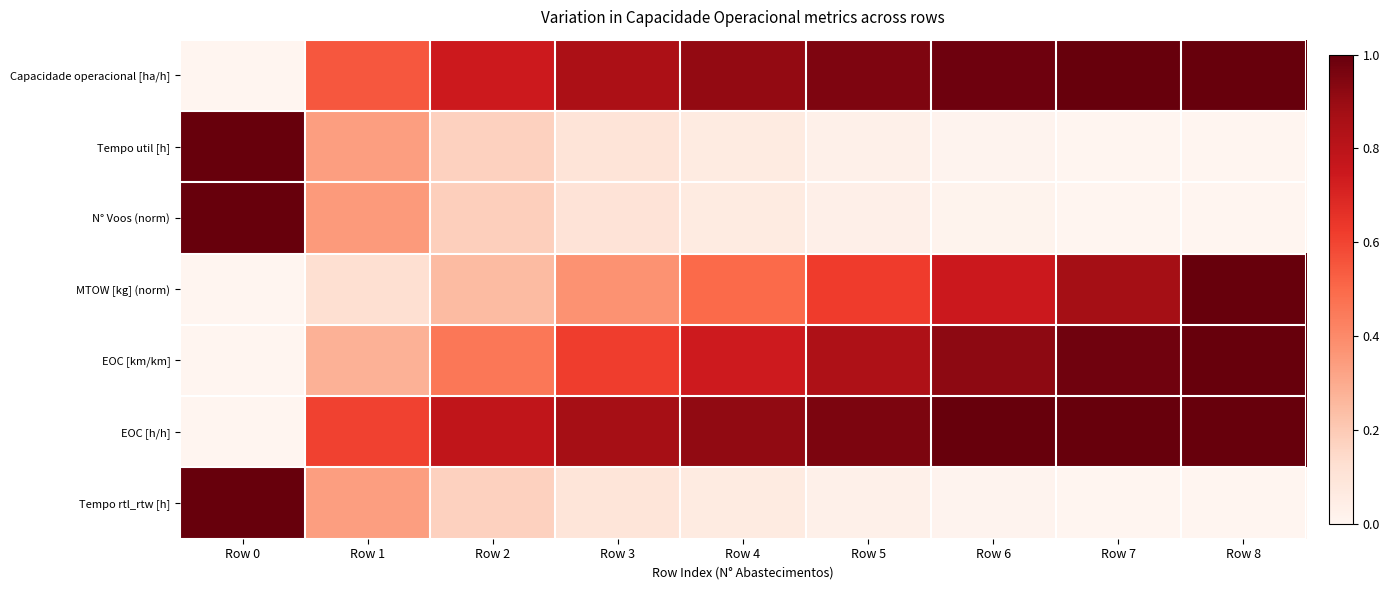

Which has a higher value, Row 7 or Row 4?

Row 7